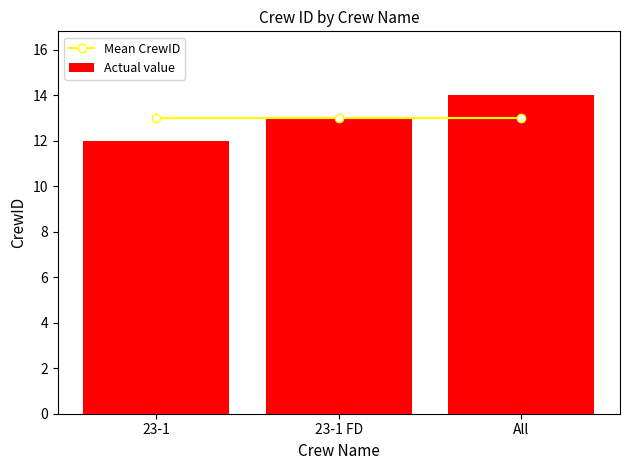

Read the Actual value value at All.

14